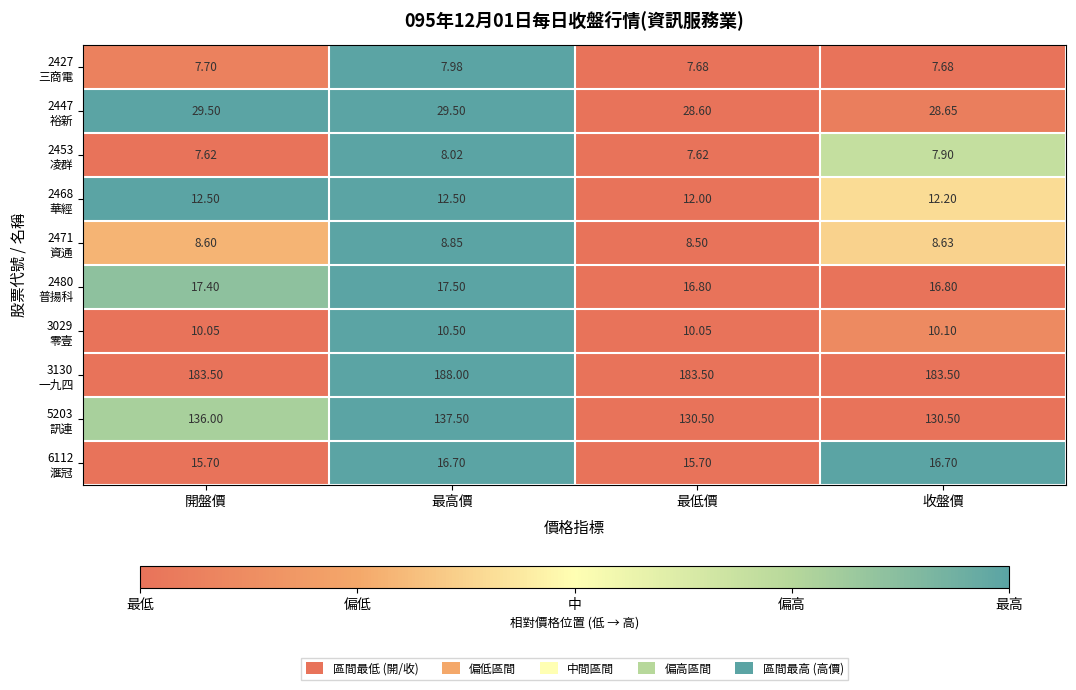

At which category is the sum across all series the highest?

最高價